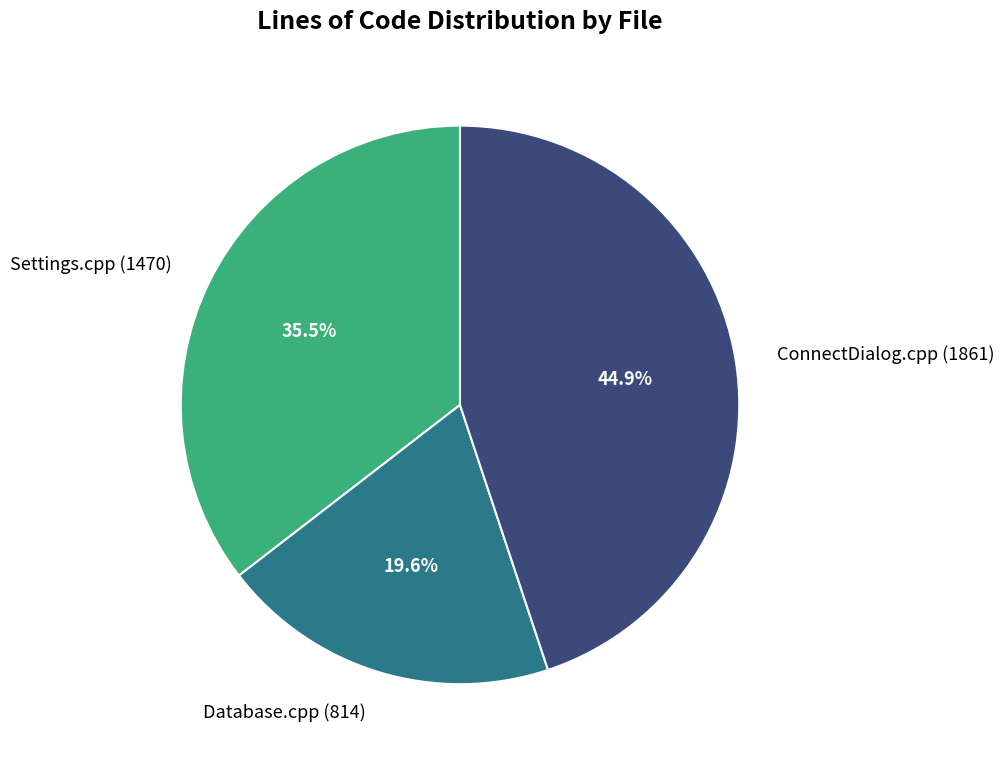

Does Settings.cpp (1470) represent more than half of the total?

No